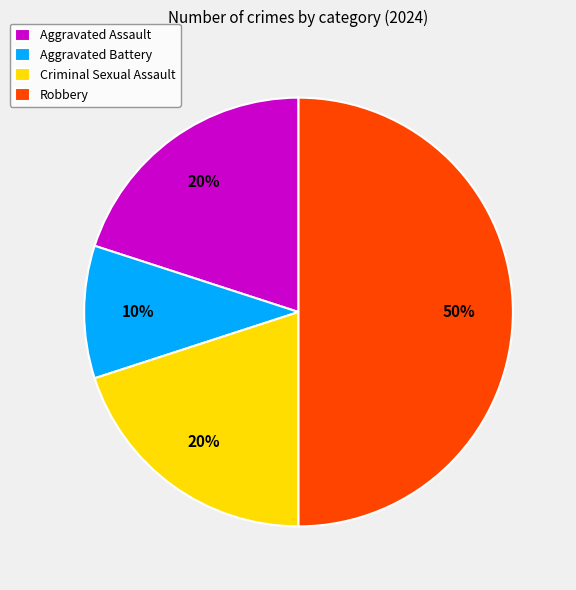

Between Aggravated Battery and Robbery, which is larger?

Robbery